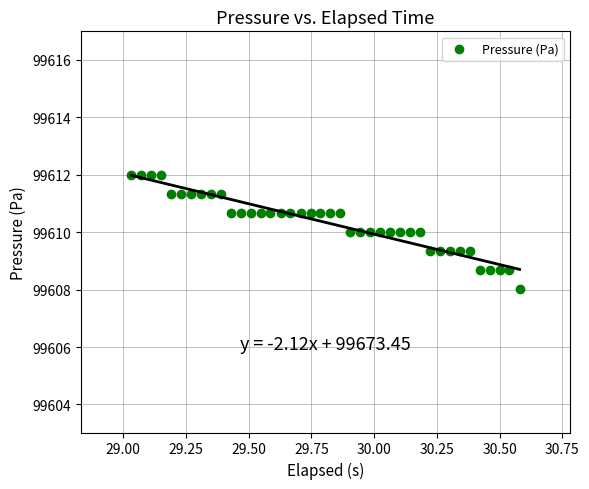

What is the range of Y values (max minus min)?

4.0